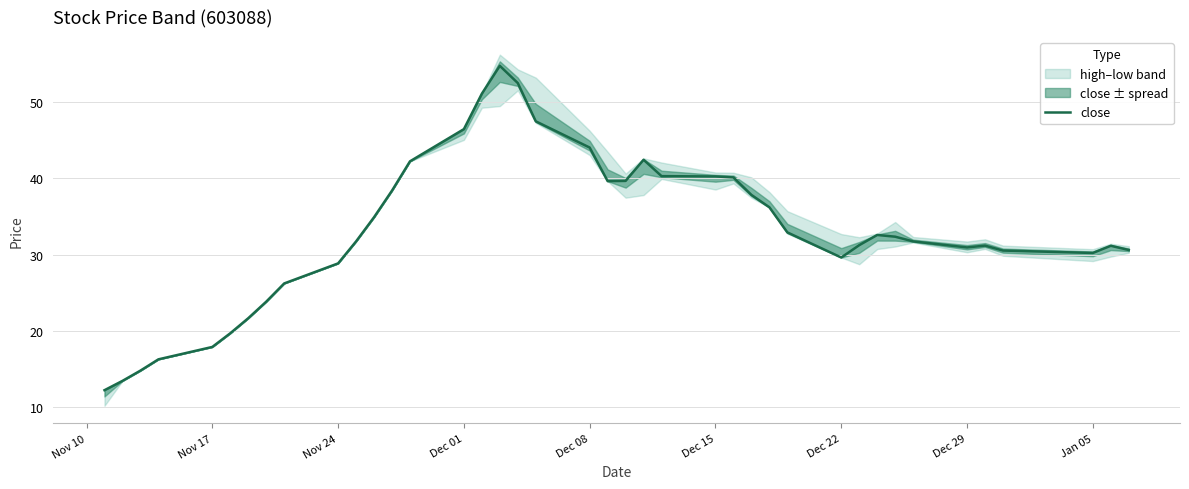

How many points are higher than both their immediate neighbors (excluding endpoints)?

5